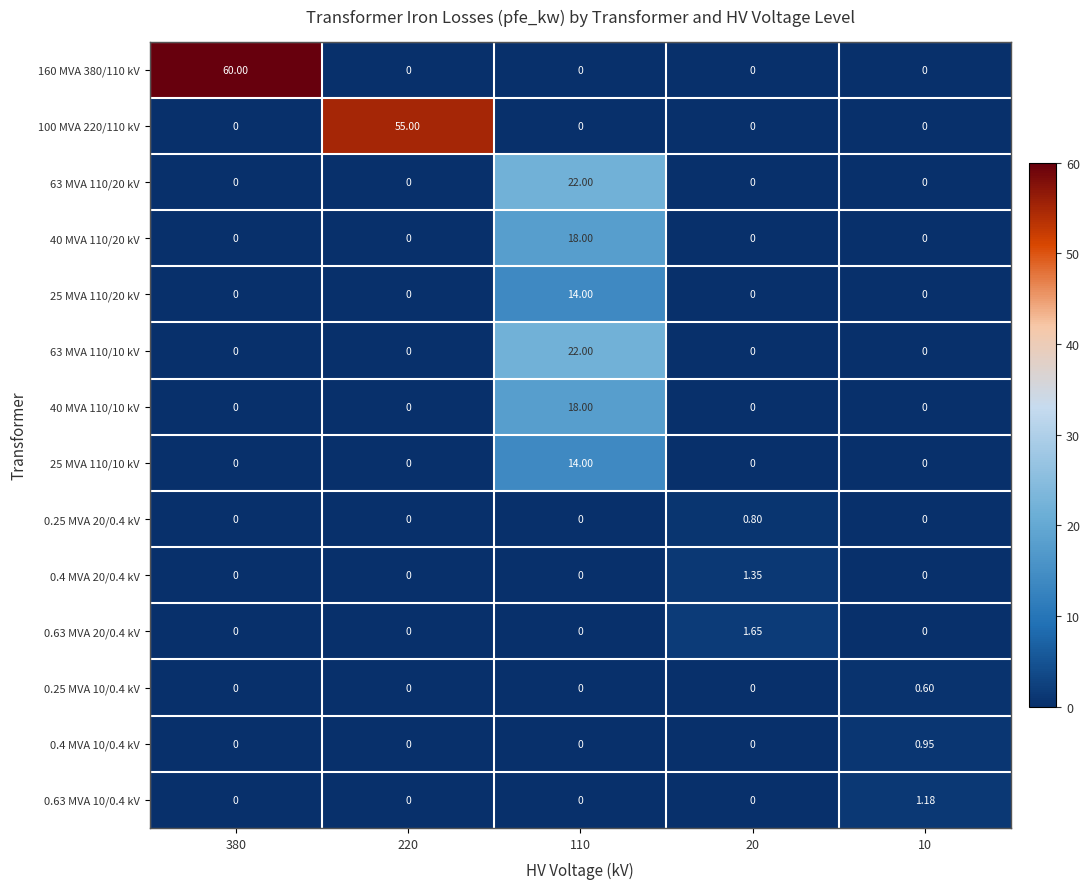

Which series has the largest range (max minus min)?

160 MVA 380/110 kV